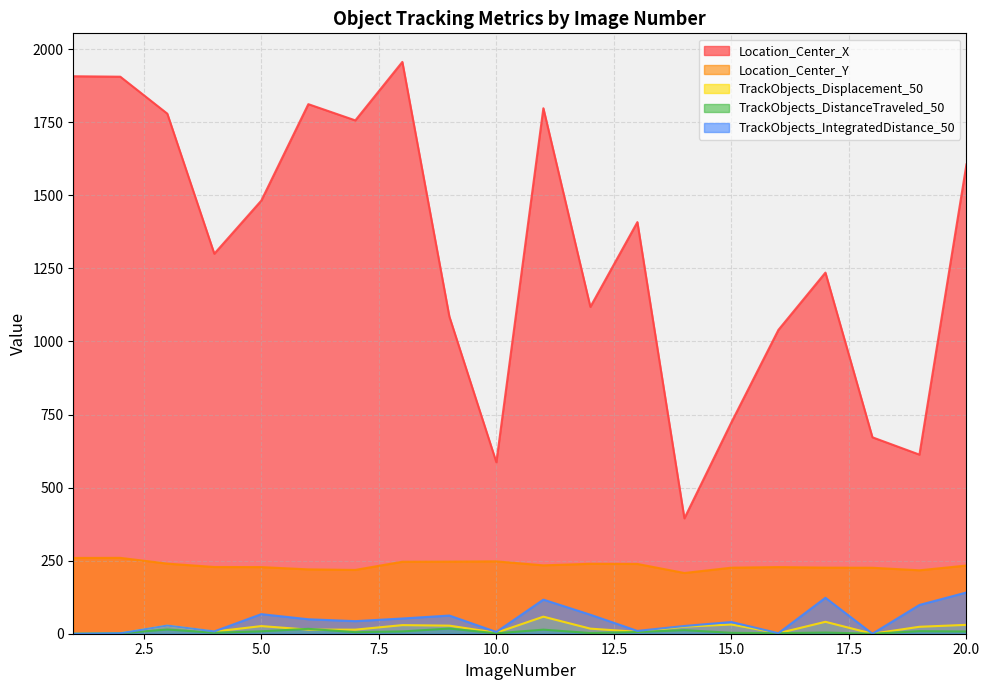

What is the difference between the maximum and minimum values in the TrackObjects_DistanceTraveled_50 series?

17.8